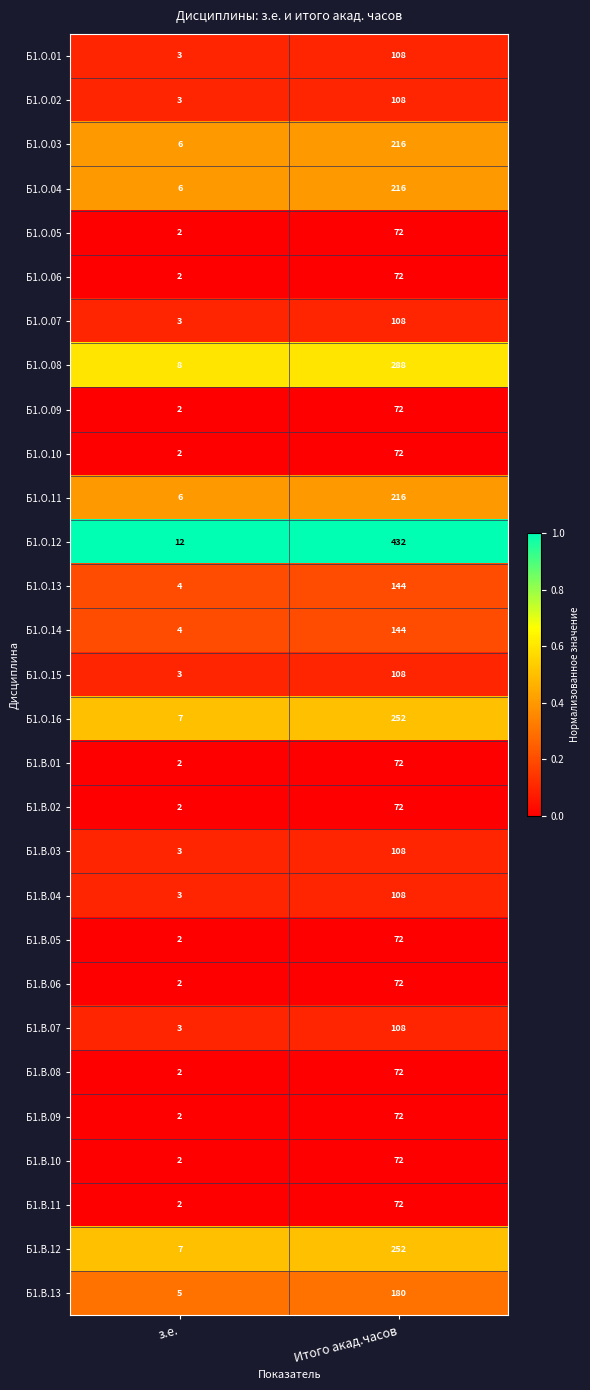

What is the difference between the highest and lowest values at з.е.?

10